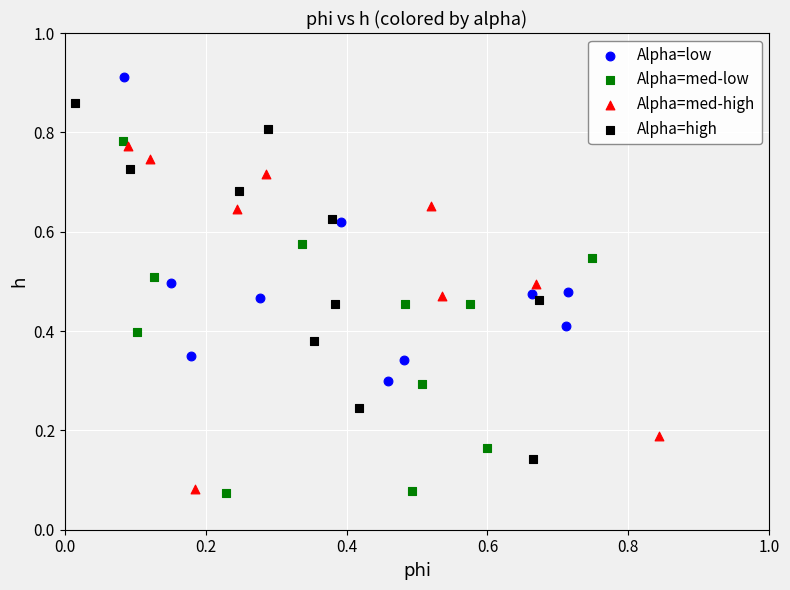

Which series reaches the maximum Y coordinate?

Alpha=low